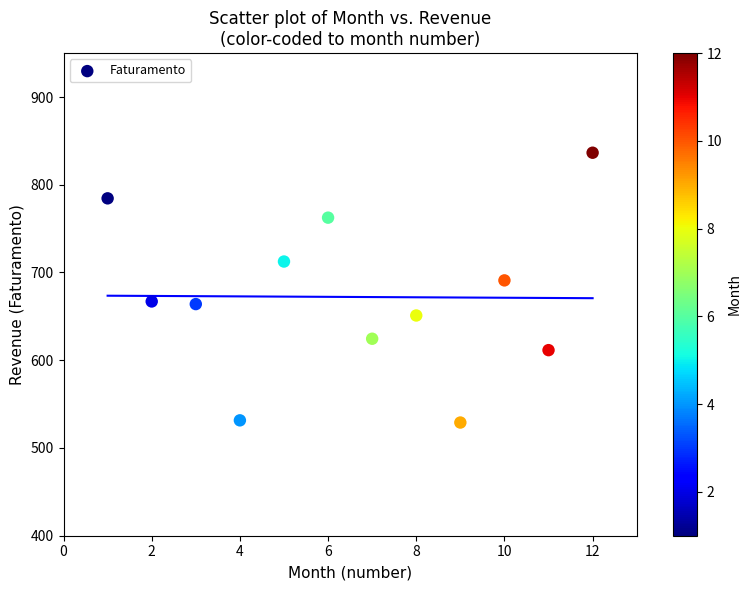

What is the average X value?

6.5